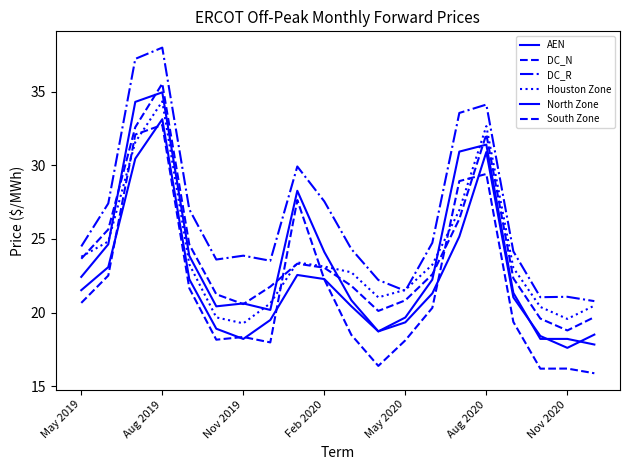

Does the chart have visible grid lines?

No